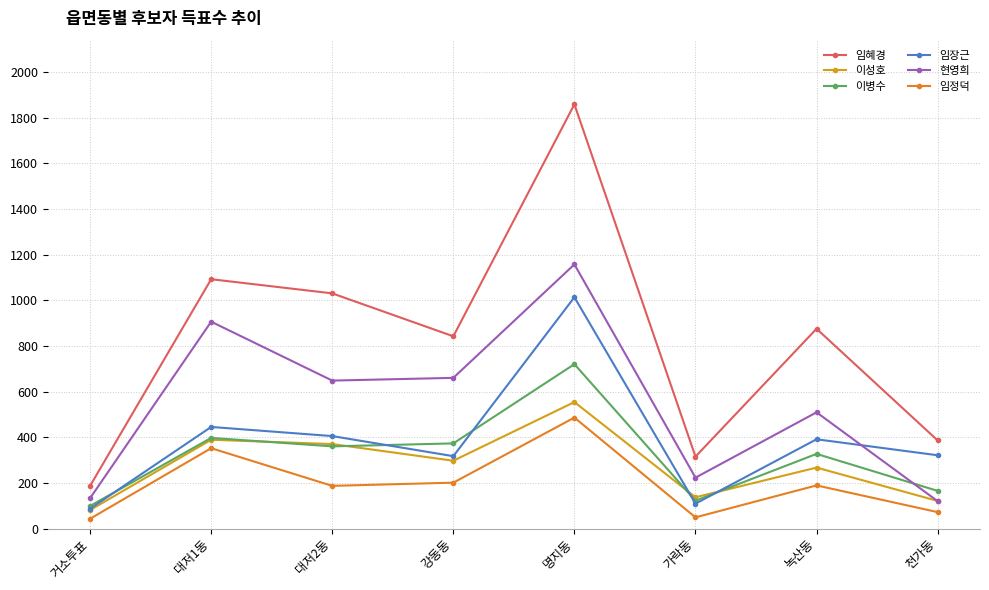

What is the label of the 2nd point from the left?

대저1동